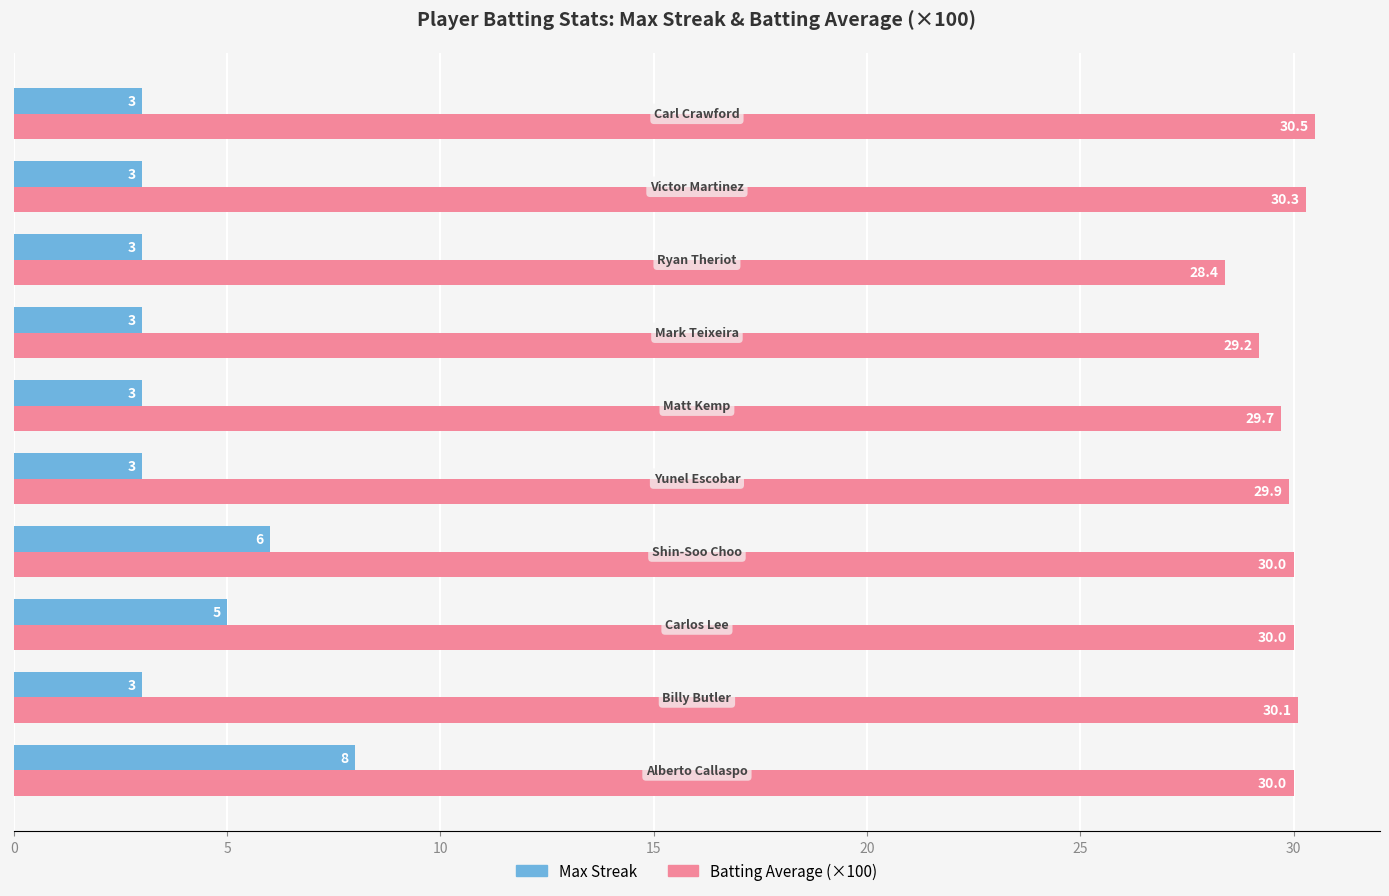

Which series has the largest total across all categories?

Batting Average (×100)